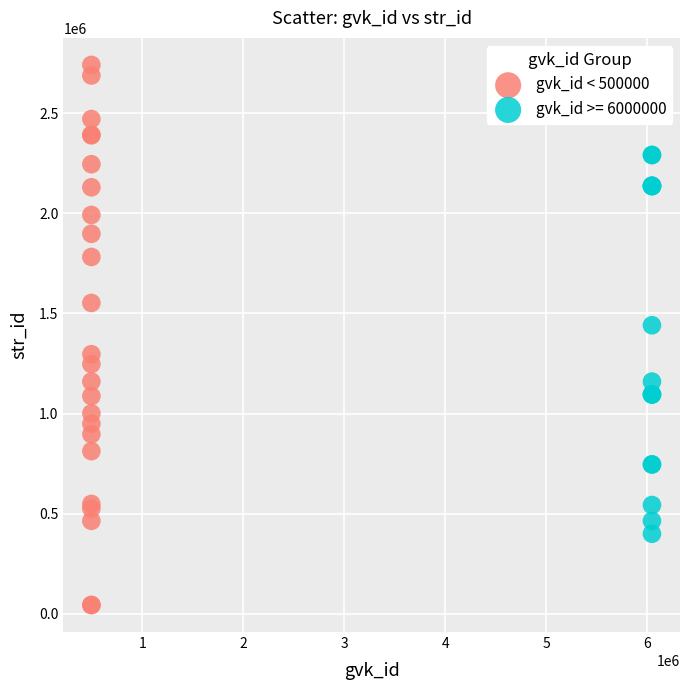

Which series reaches the minimum Y coordinate?

gvk_id < 500000